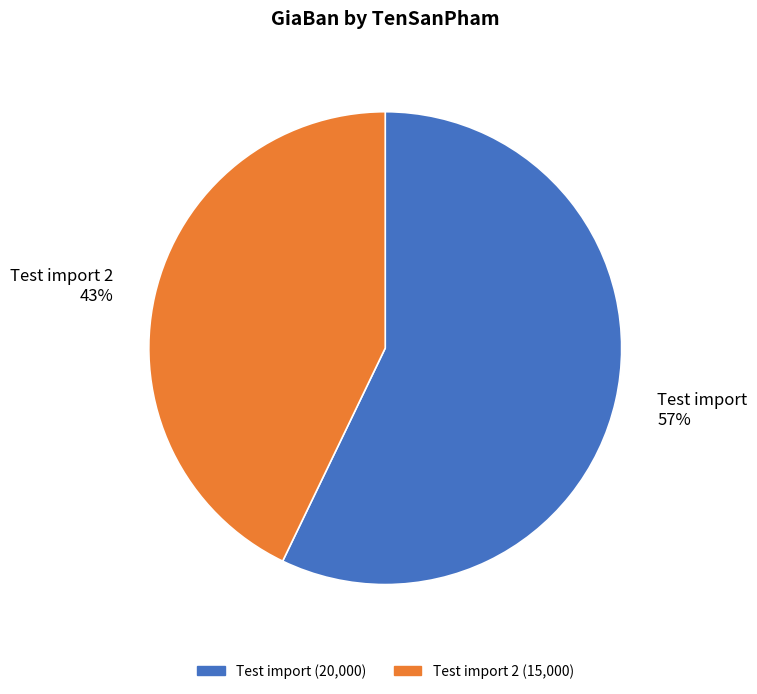

Is it true that Test import 2 is 35% of the pie?

False